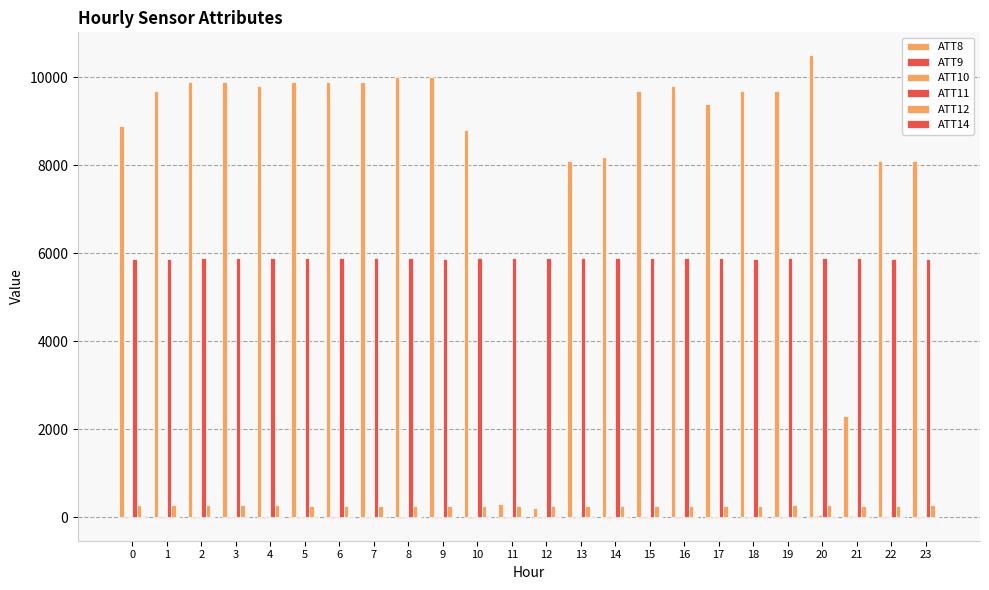

Count the number of categories in the chart.

24